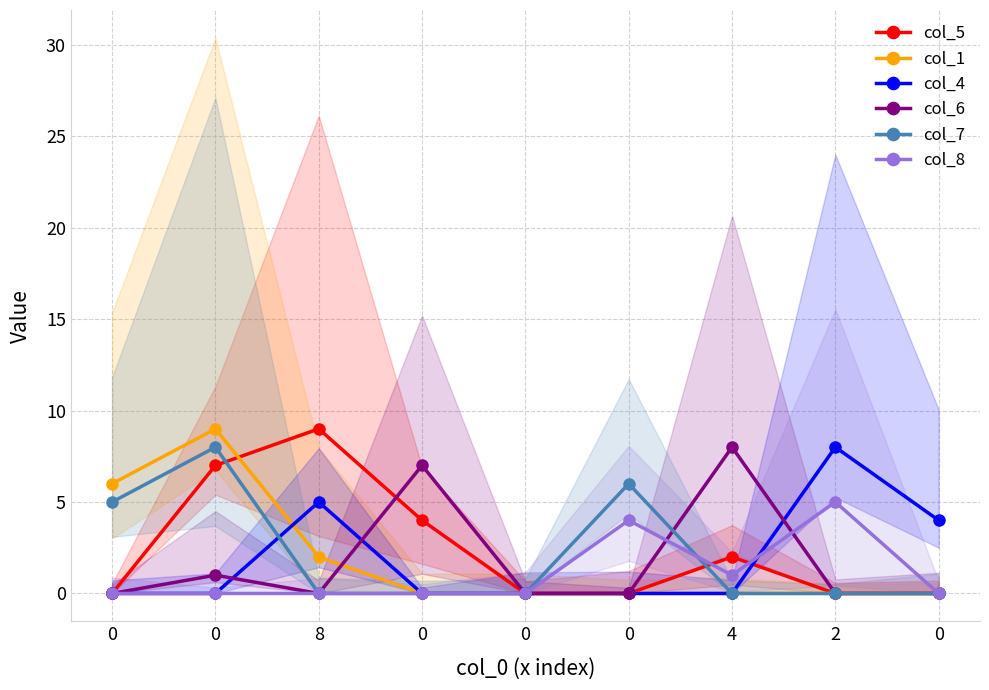

Is it true that col_1 equals -3 at 2?

False